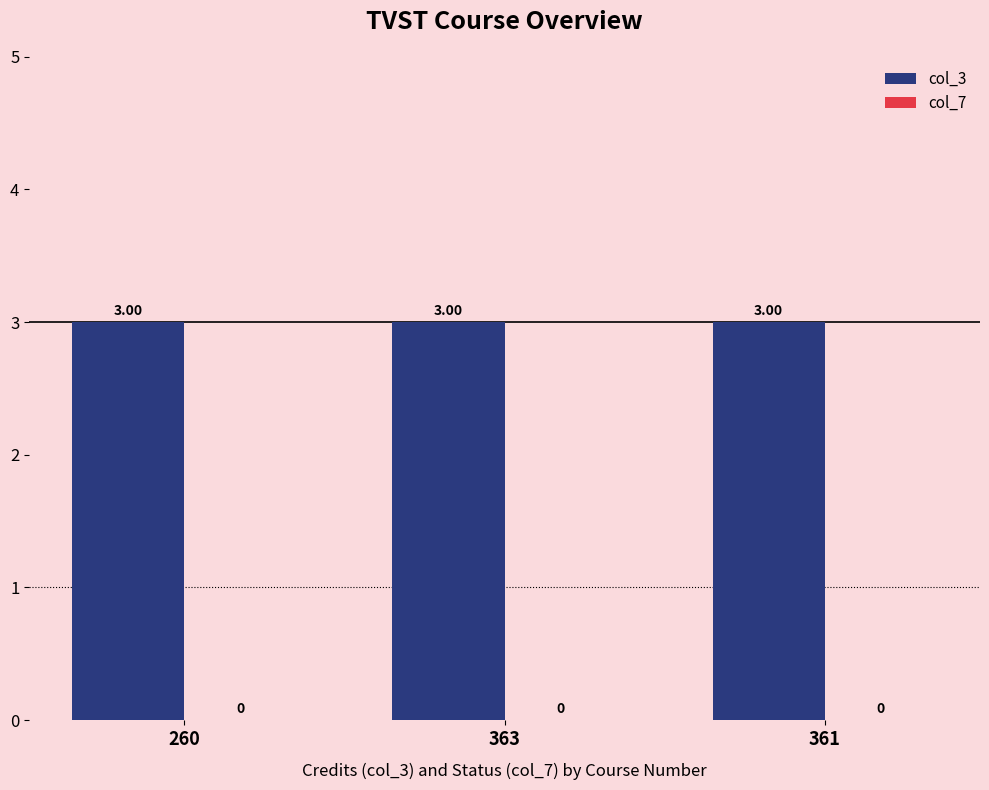

Rank the series by their average value, from highest to lowest.

col_3, col_7